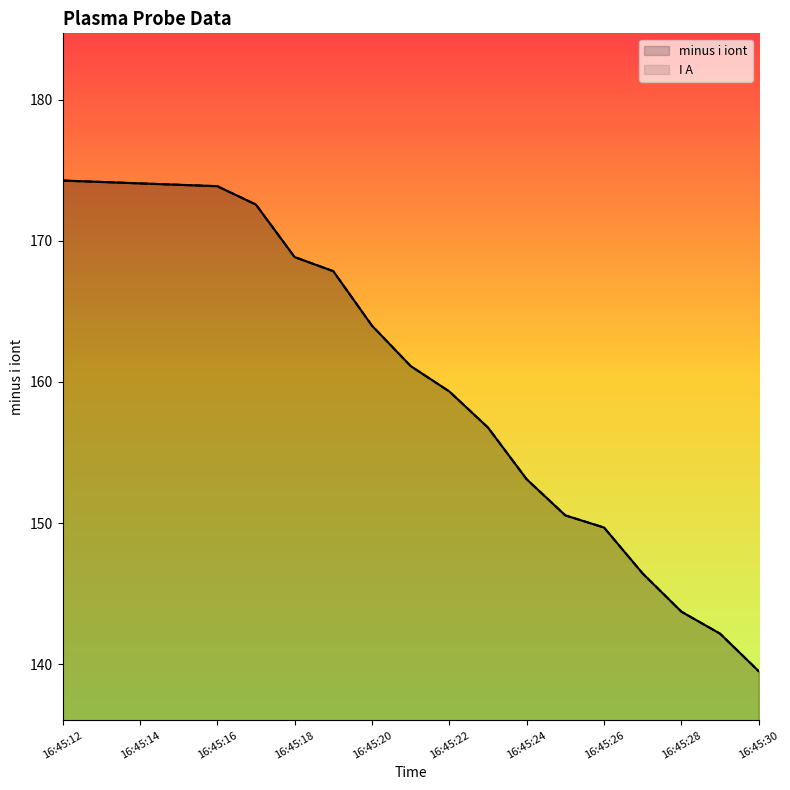

Reading left to right, transcribe all the data shown in this chart.

minus i iont: 16:45:12=174.3	16:45:13=174.2	16:45:14=174.1	16:45:15=174.0	16:45:16=173.9	16:45:17=172.6	16:45:18=168.8	16:45:19=167.8	16:45:20=164.0	16:45:21=161.1	16:45:22=159.3	16:45:23=156.8	16:45:24=153.1	16:45:25=150.6	16:45:26=149.7	16:45:27=146.4	16:45:28=143.7	16:45:29=142.2	16:45:30=139.5
I A: 16:45:12=174.3	16:45:13=174.2	16:45:14=174.1	16:45:15=174.0	16:45:16=173.9	16:45:17=172.6	16:45:18=168.8	16:45:19=167.8	16:45:20=164.0	16:45:21=161.1	16:45:22=159.3	16:45:23=156.8	16:45:24=153.1	16:45:25=150.6	16:45:26=149.7	16:45:27=146.4	16:45:28=143.7	16:45:29=142.2	16:45:30=139.5